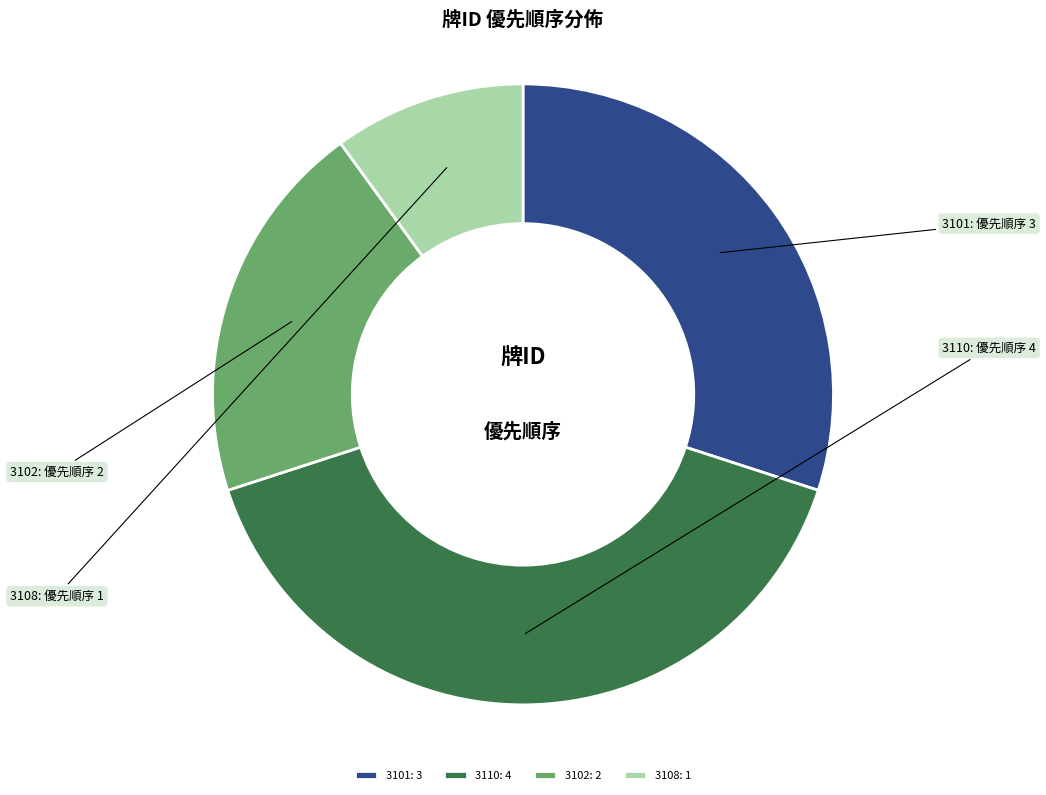

Which has a higher value, 3102 or 3110?

3110